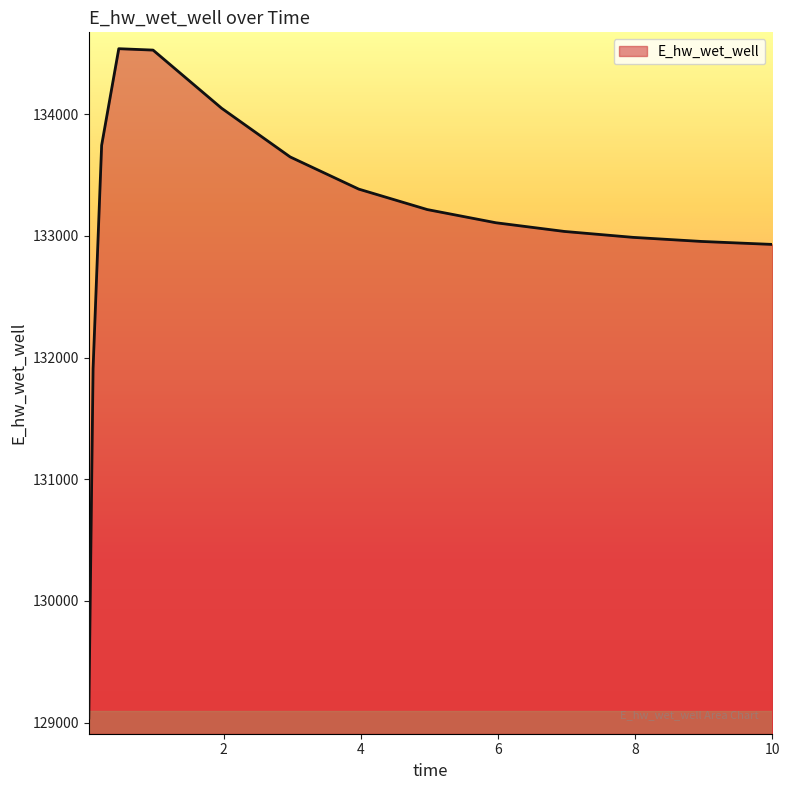

What is the difference between the maximum and minimum values?

5502.1